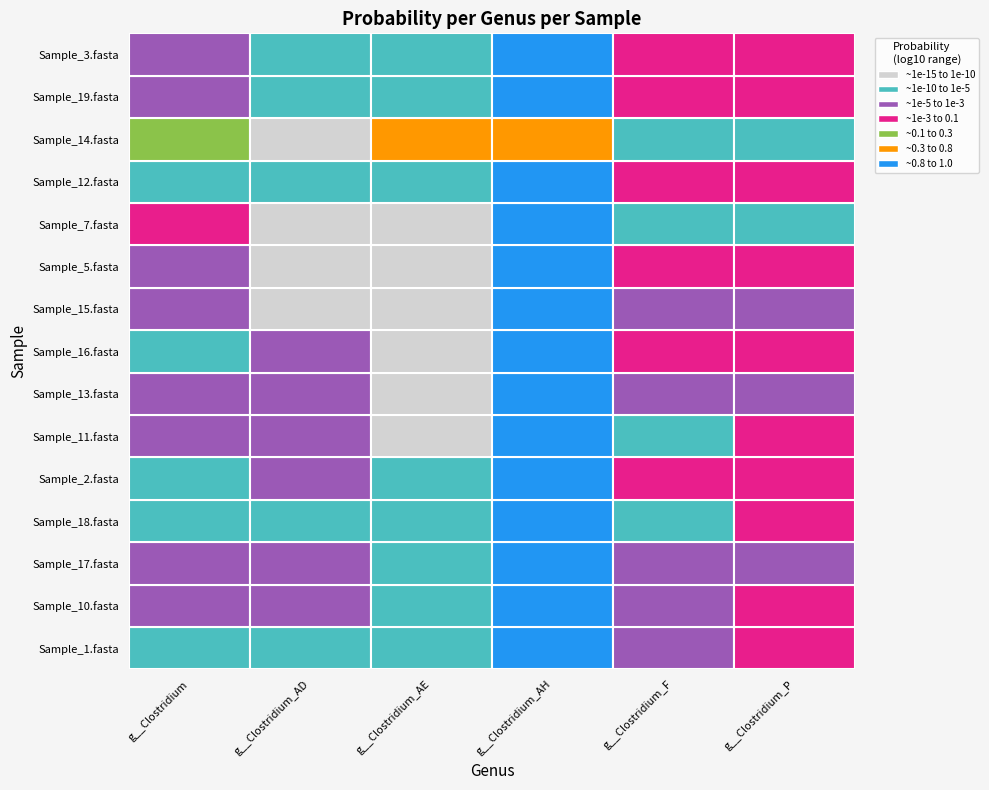

How many data points does each series have?

6